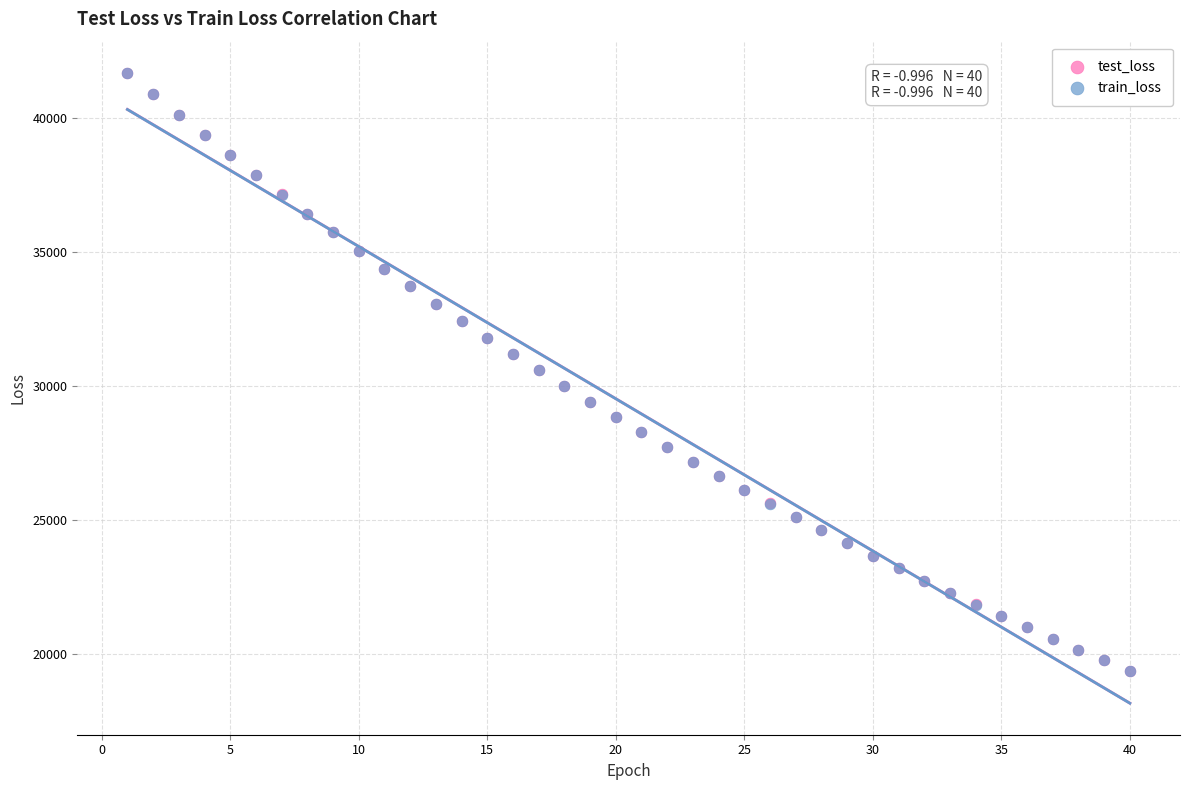

What are all the series names shown in the legend?

test_loss, train_loss